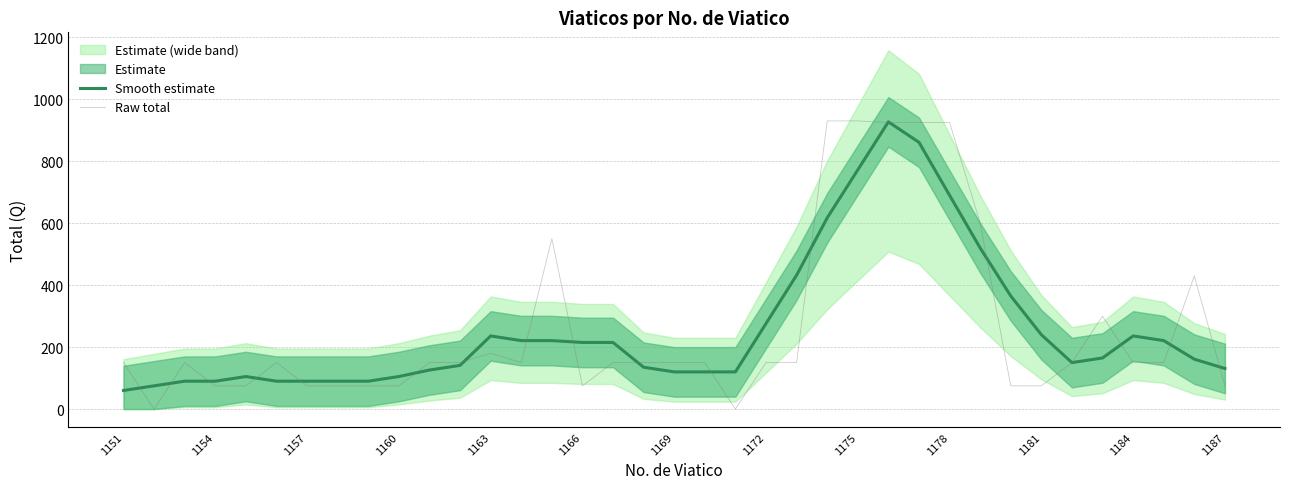

List the series in order of their peak value, lowest first.

Smooth estimate, Raw total